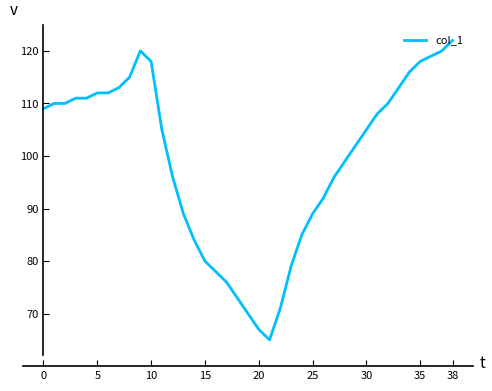

What is the smallest value displayed?

65